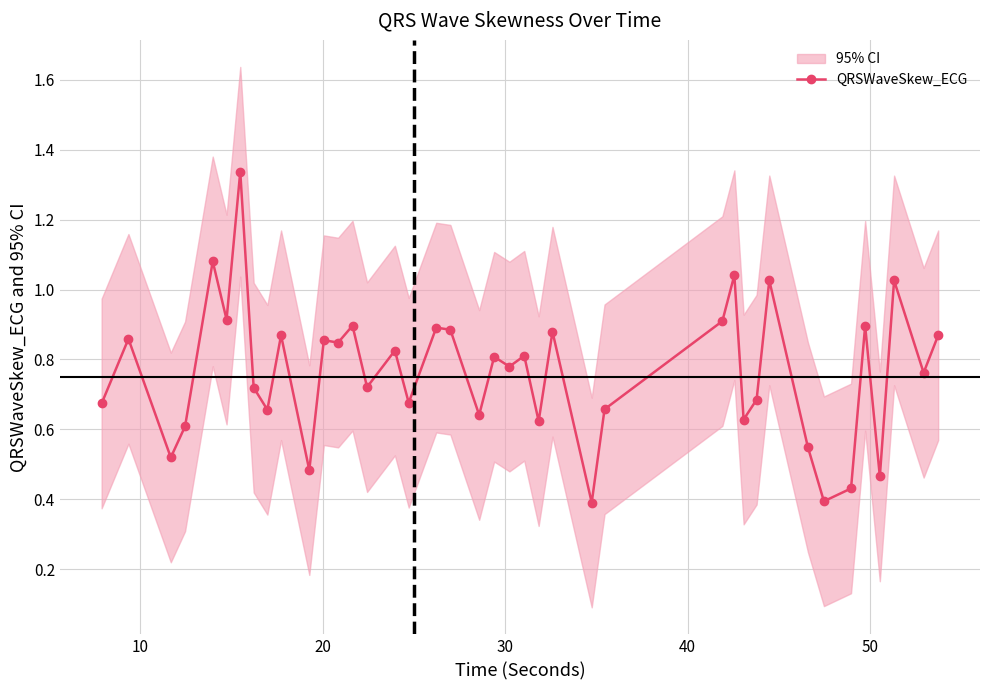

True or false: there are more than 0 points higher than both neighbors.

True